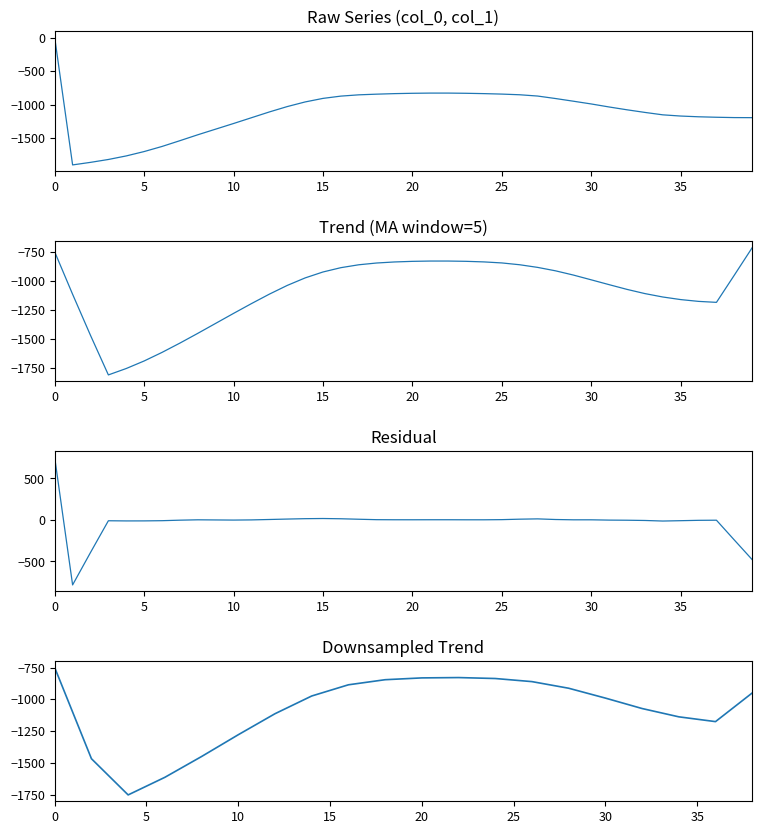

What is the value of the 2nd point from the left?

-1896